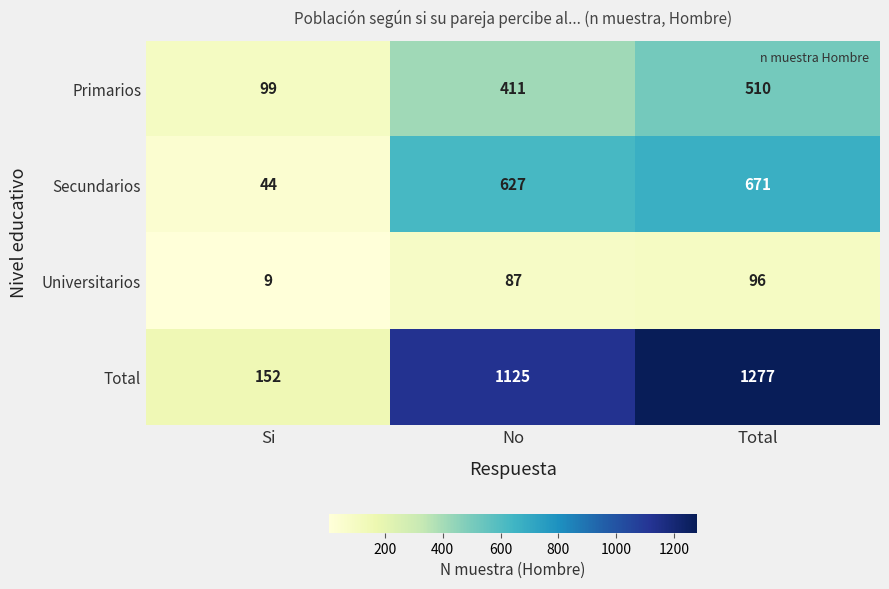

Which series has the largest total across all categories?

Total